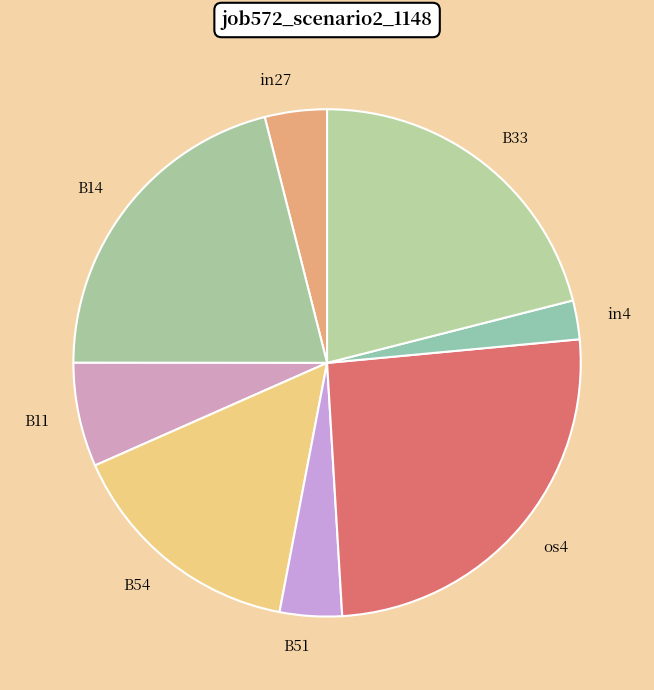

Which category has the biggest portion of the pie?

os4